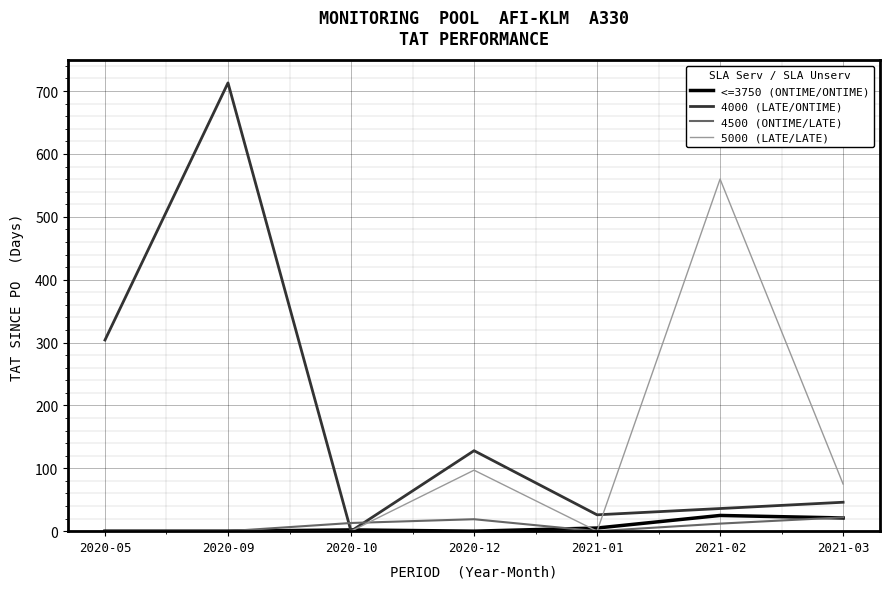

At which category is the sum across all series the highest?

2020-09